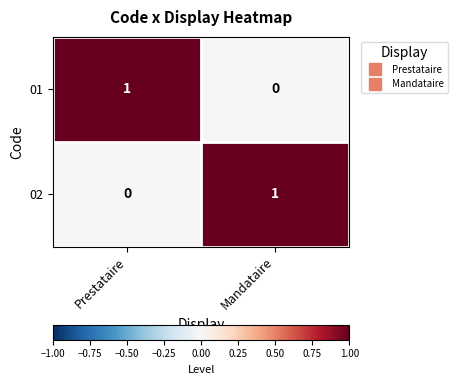

List the labels in order of 01 value, smallest first.

Mandataire, Prestataire